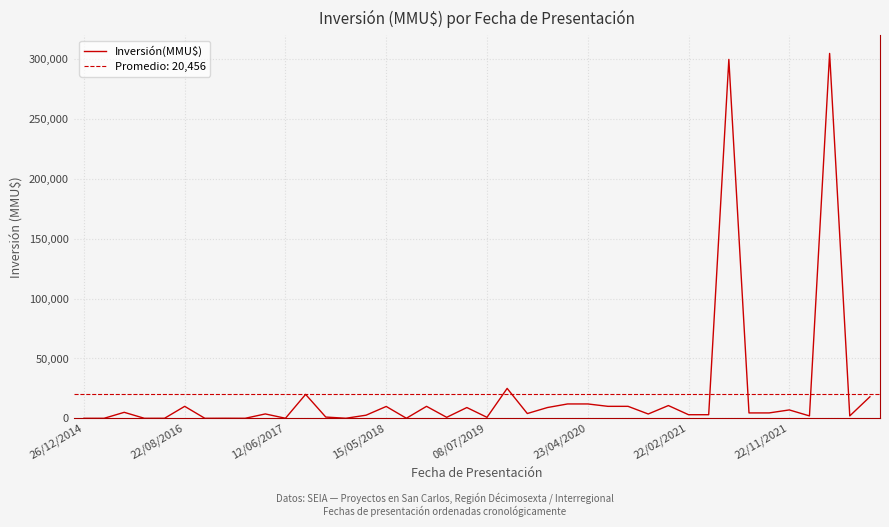

Reading right to left, extract all data points from this chart.

18000	2000	305000	2000	7000	4500	4500	300000	3000	3000	10656	3600	10000	10000	12000	12000	9000	4000	25000	815	9000	815	10000	40	9903	2600	42	1038	20000	37	3650	3	37	0	10000	10	0	5000	0	0